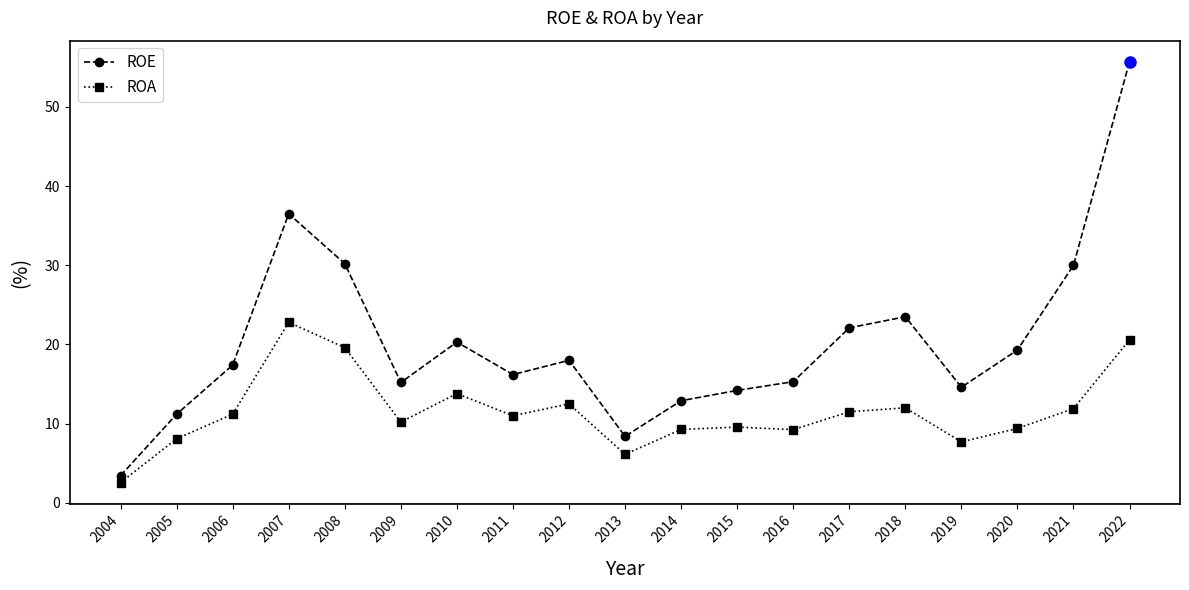

How many data points does each series have?

19